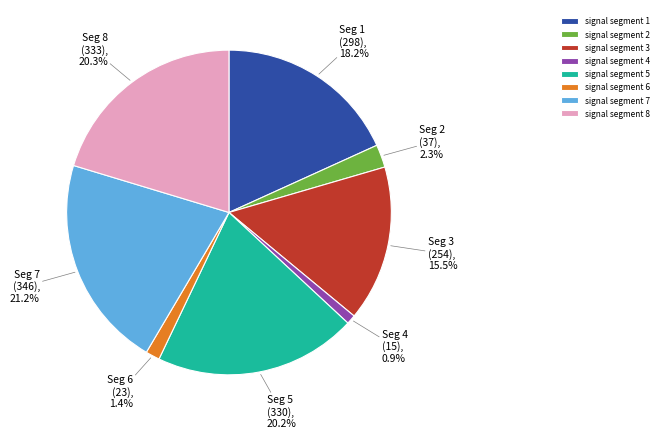

To the nearest percent, what is the average slice percentage?

12%